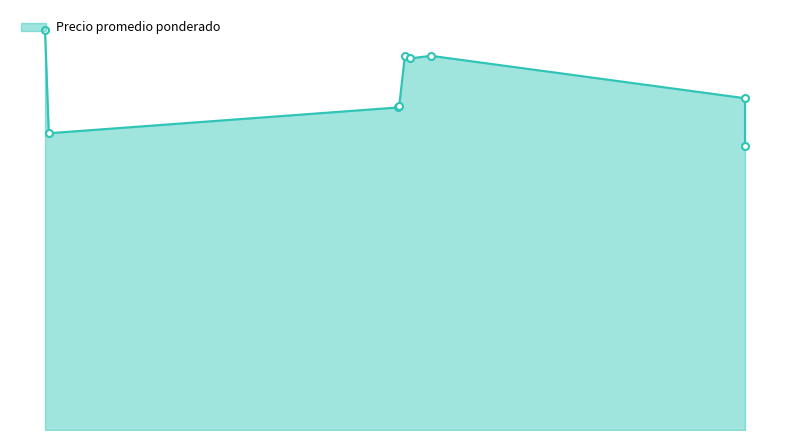

What is the difference between the maximum and minimum values?

4500